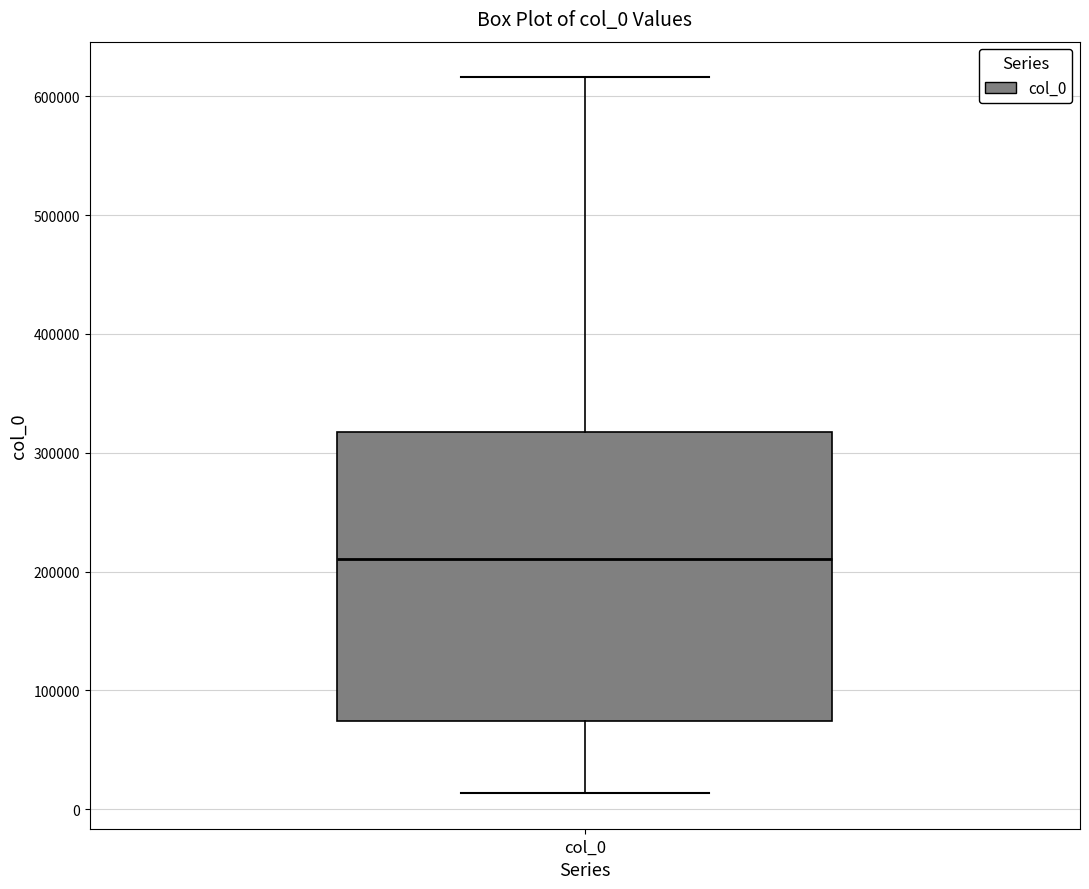

Read this box plot against the y-axis: the position of the median line, the range covered by the box, and the ends of both whiskers. The values are not printed on the chart, so give them approximately, as read against the axis.

median 210000, box 70000 to 320000, whiskers 10000 to 620000